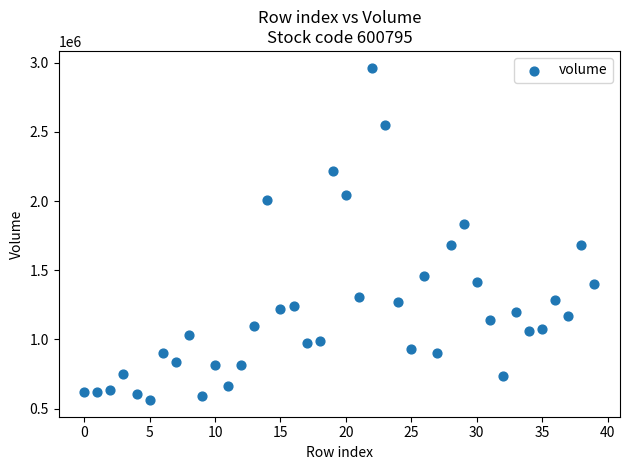

What is the range of Y values (max minus min)?

2404115